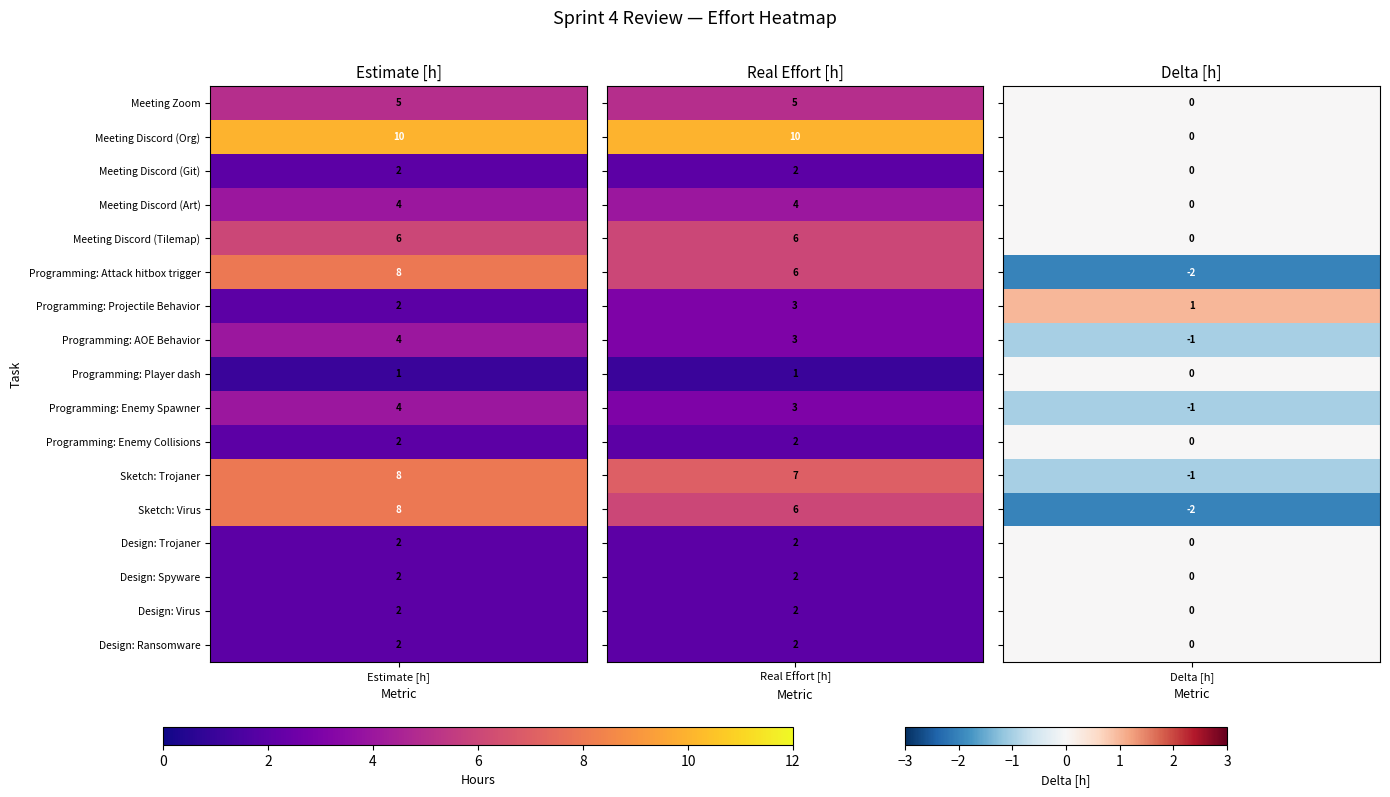

What is the total value across all series at 0?

72